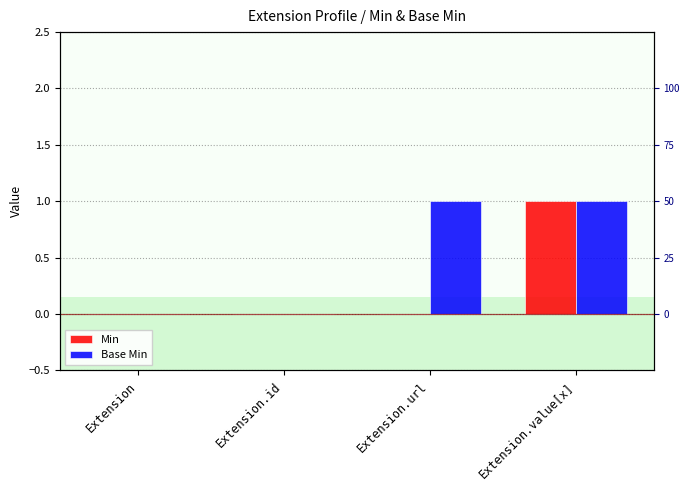

Reading right to left, what are all the values shown in this chart?

Min: 1	0	0	0
Base Min: 1	1	0	0